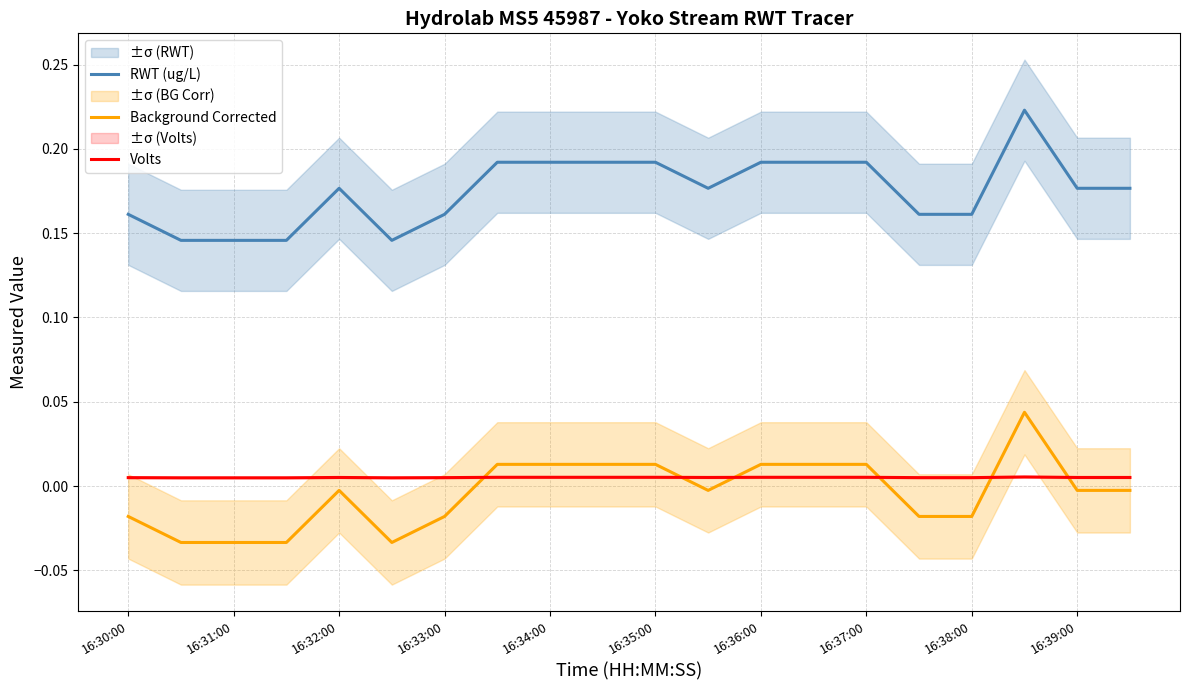

True or false: RWT (ug/L) and Volts intersect in this chart.

False